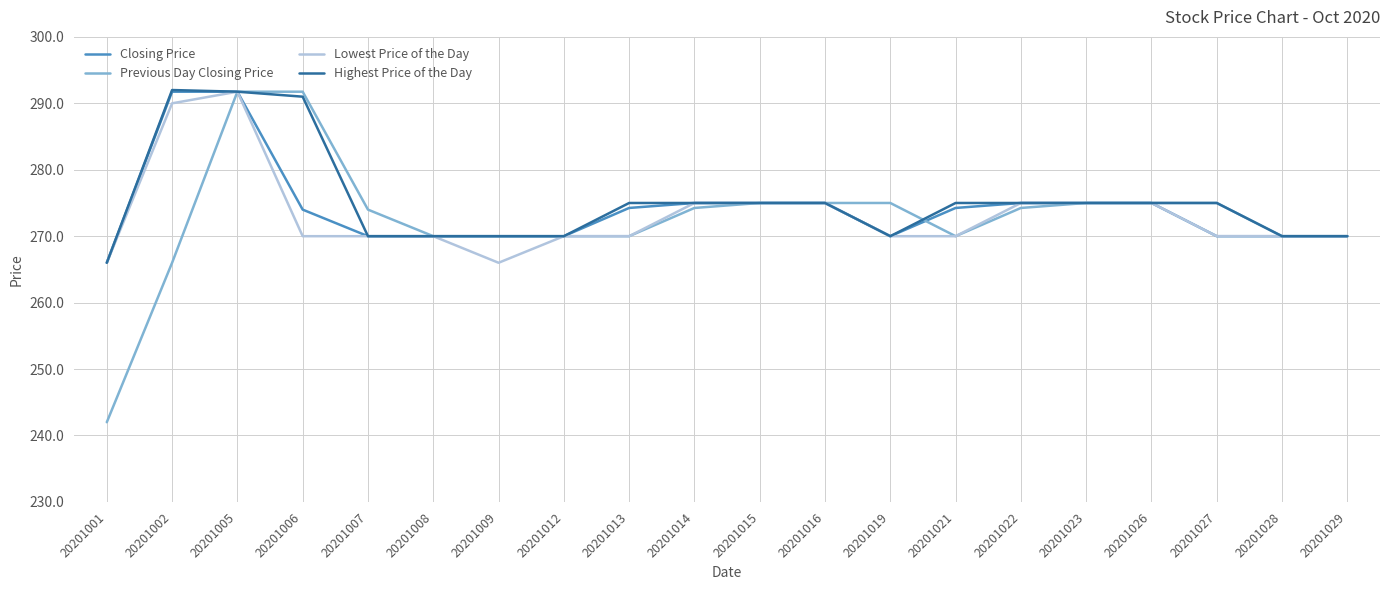

Which series has the widest spread of values?

Previous Day Closing Price